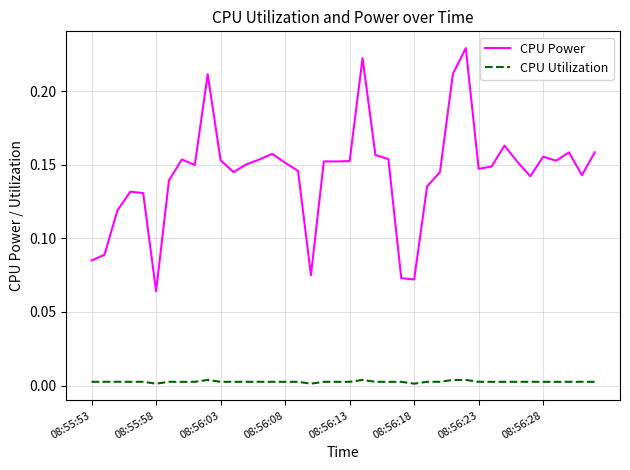

Rank the series by their maximum value, from lowest to highest.

CPU Utilization, CPU Power